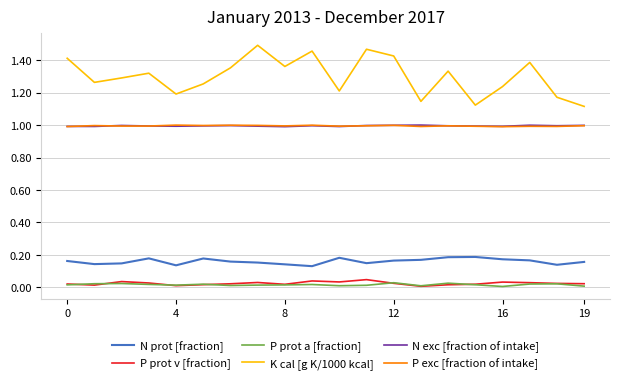

Which series has the largest range (max minus min)?

K cal [g K/1000 kcal]